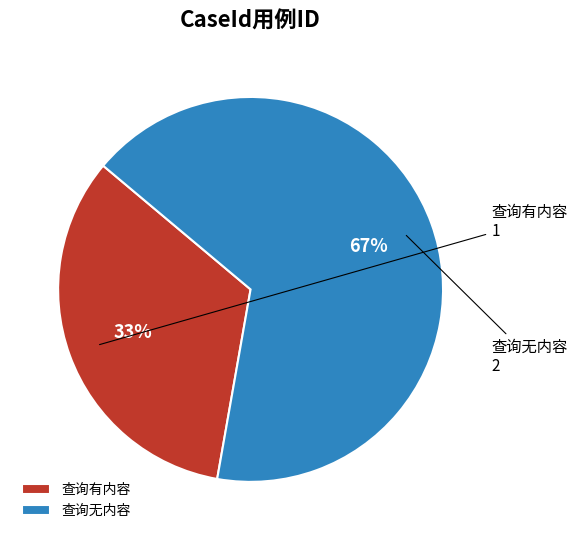

Combined, do 查询无内容 and 查询有内容 account for over 50%?

Yes